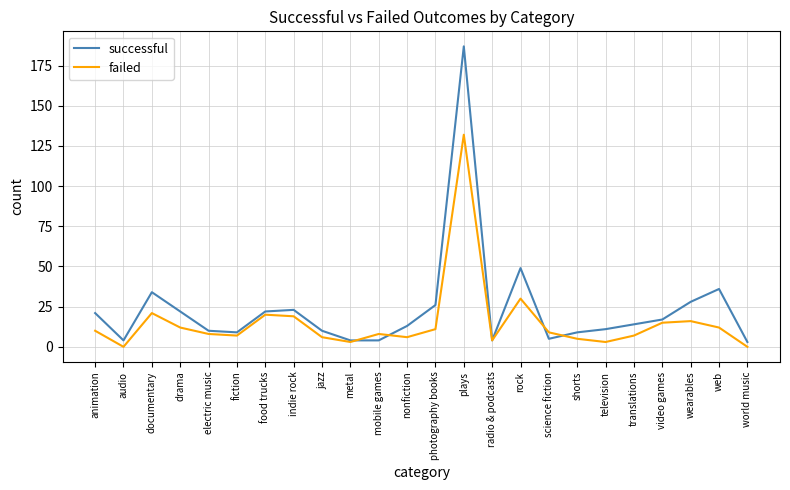

What position from the left is animation?

1